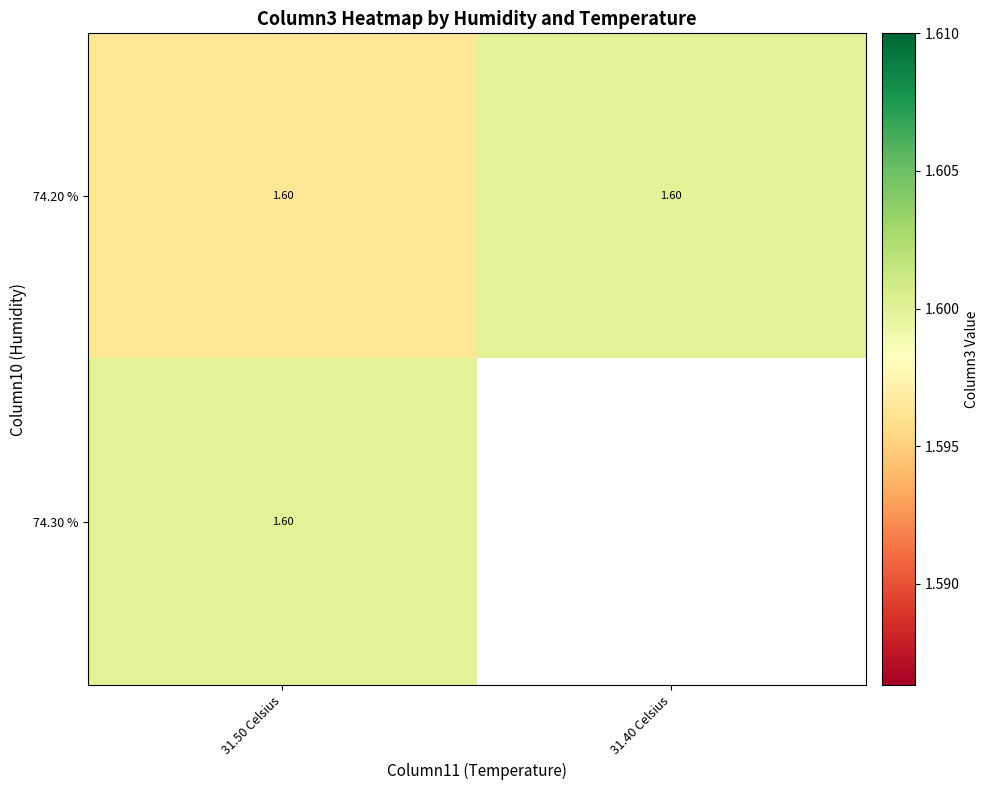

Which label corresponds to the largest value in the chart?

31.40 Celsius